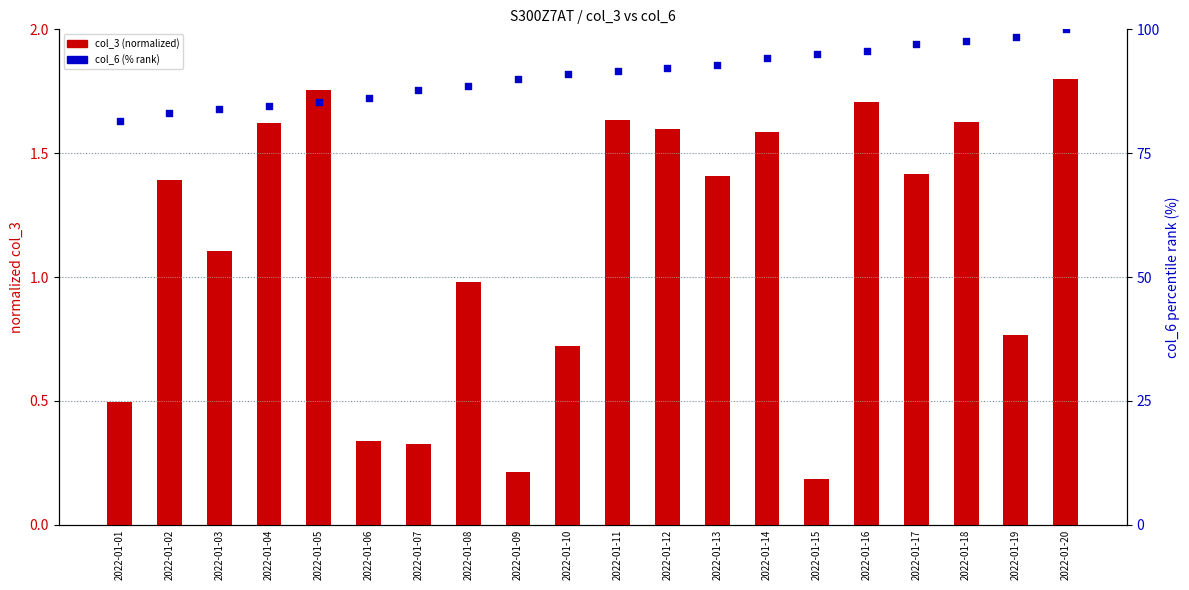

Which series has the largest total across all categories?

col_6 (% rank)